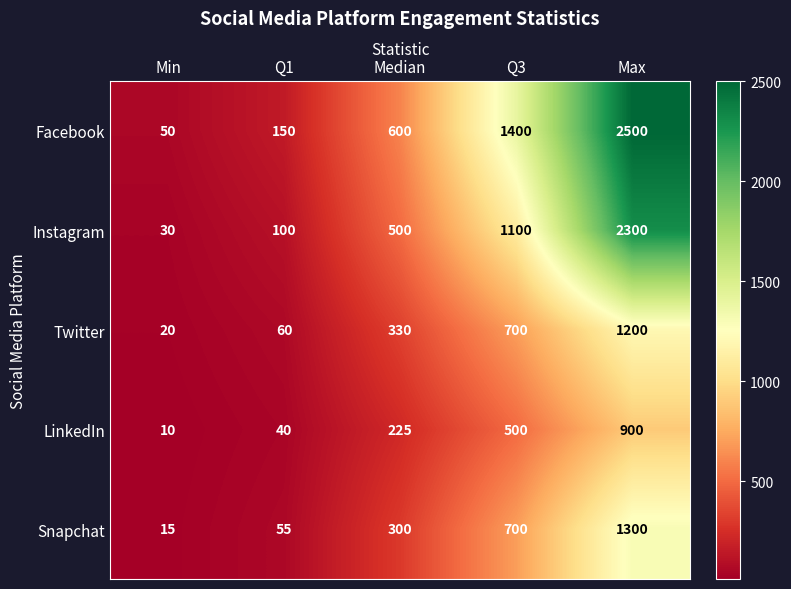

What is the sum of the LinkedIn values at Median and Q3?

725